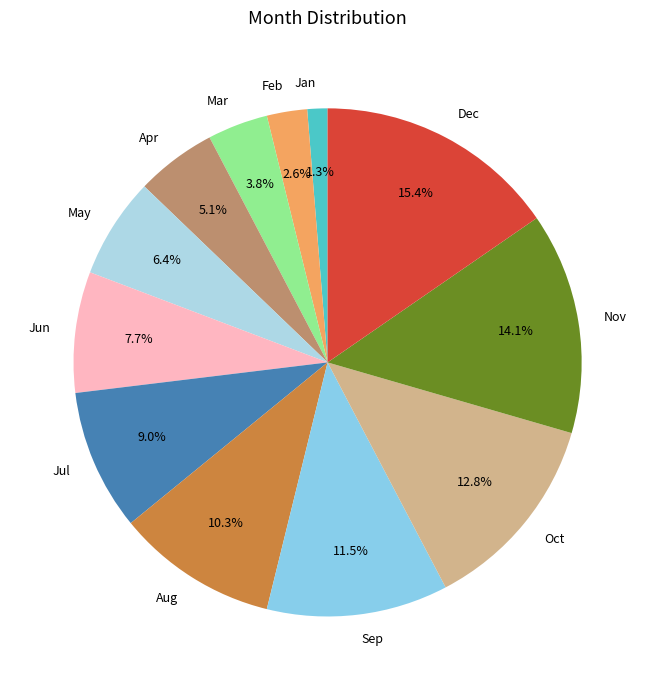

Combined, what portion of the pie is Feb and Jun?

10.3%